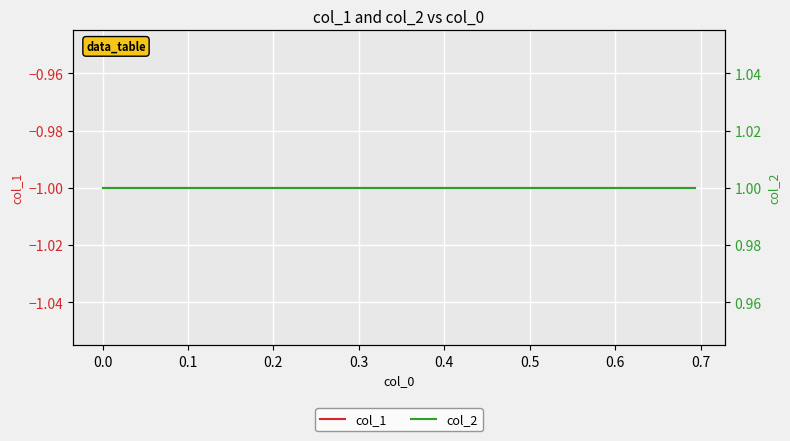

What is the average value of the col_1 series?

-1